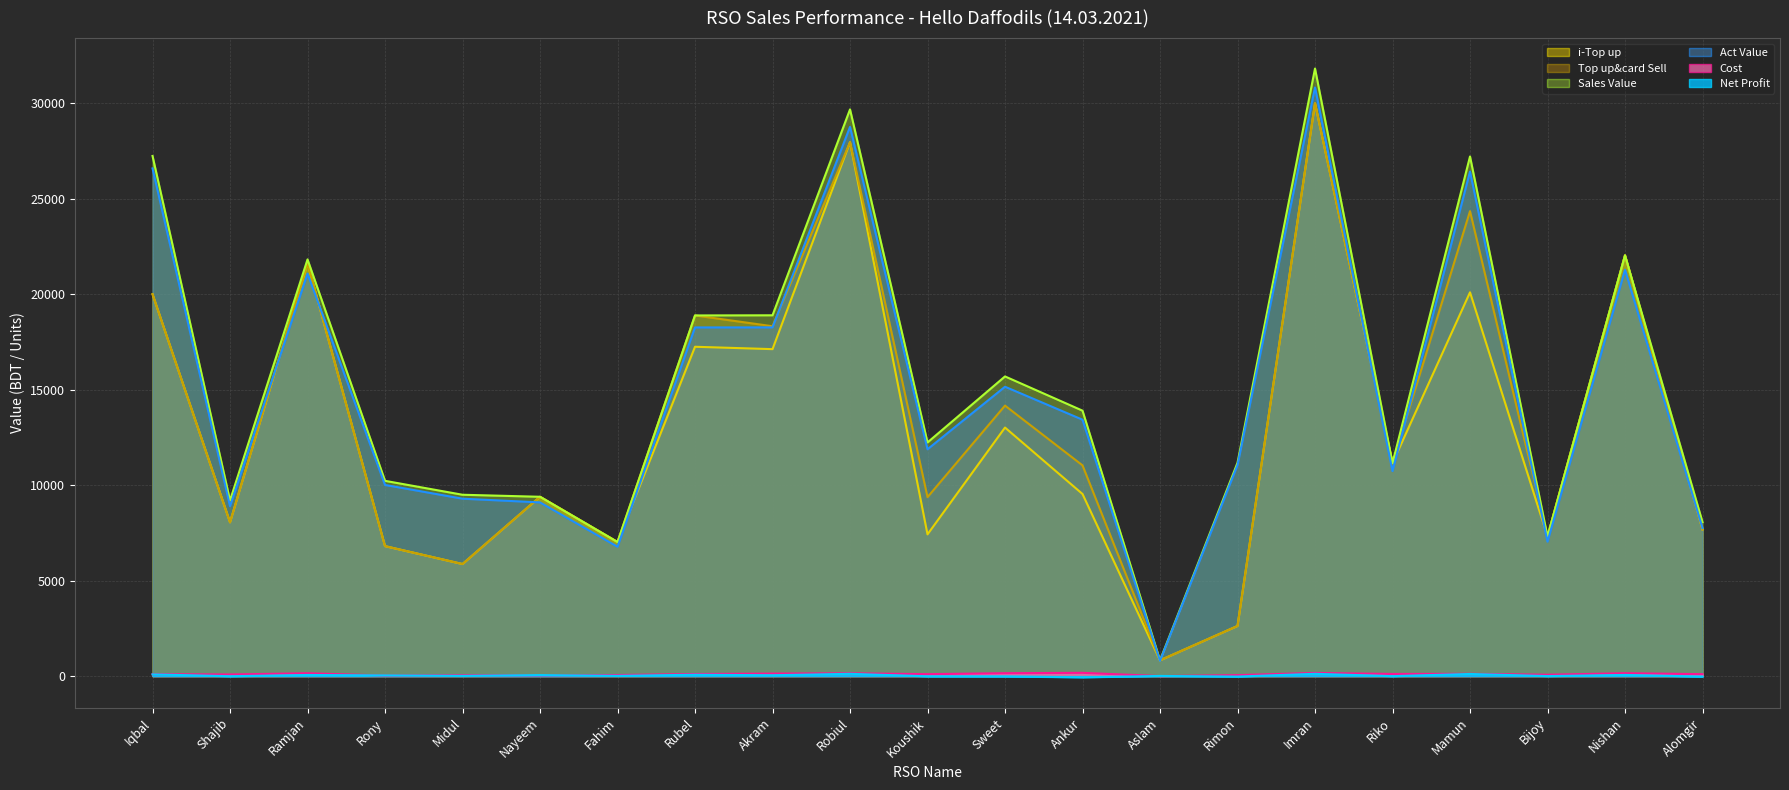

At how many categories does at least one series exceed 25210?

4